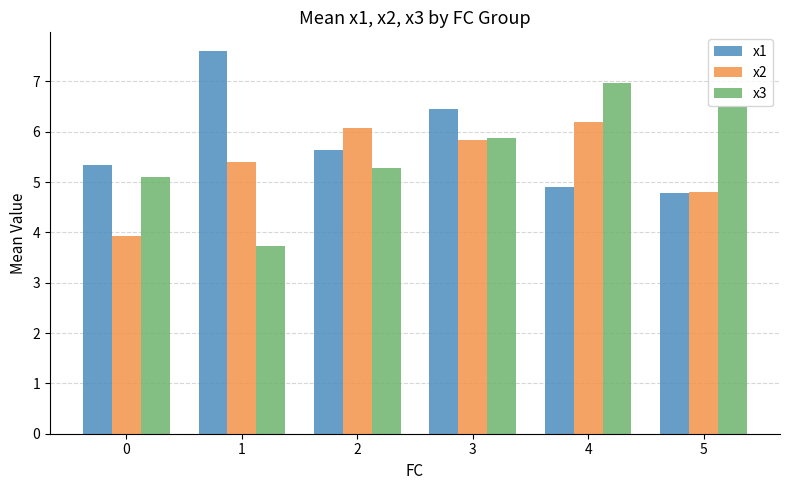

What is the total value across all series at 2?

17.0